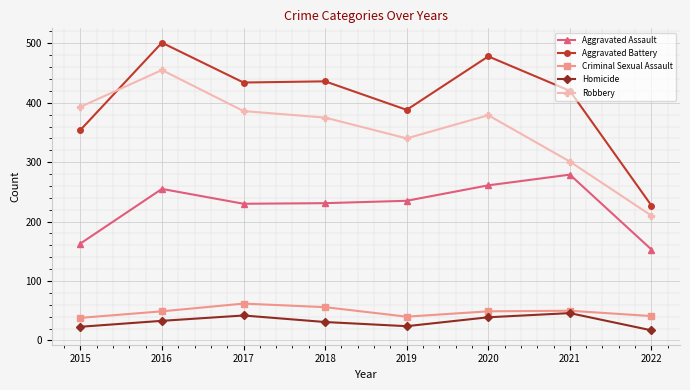

List the series in order of their peak value, lowest first.

Homicide, Criminal Sexual Assault, Aggravated Assault, Robbery, Aggravated Battery